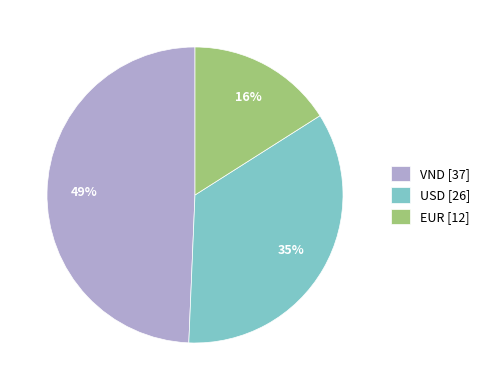

Combined, do EUR [12] and USD [26] account for over 50%?

Yes